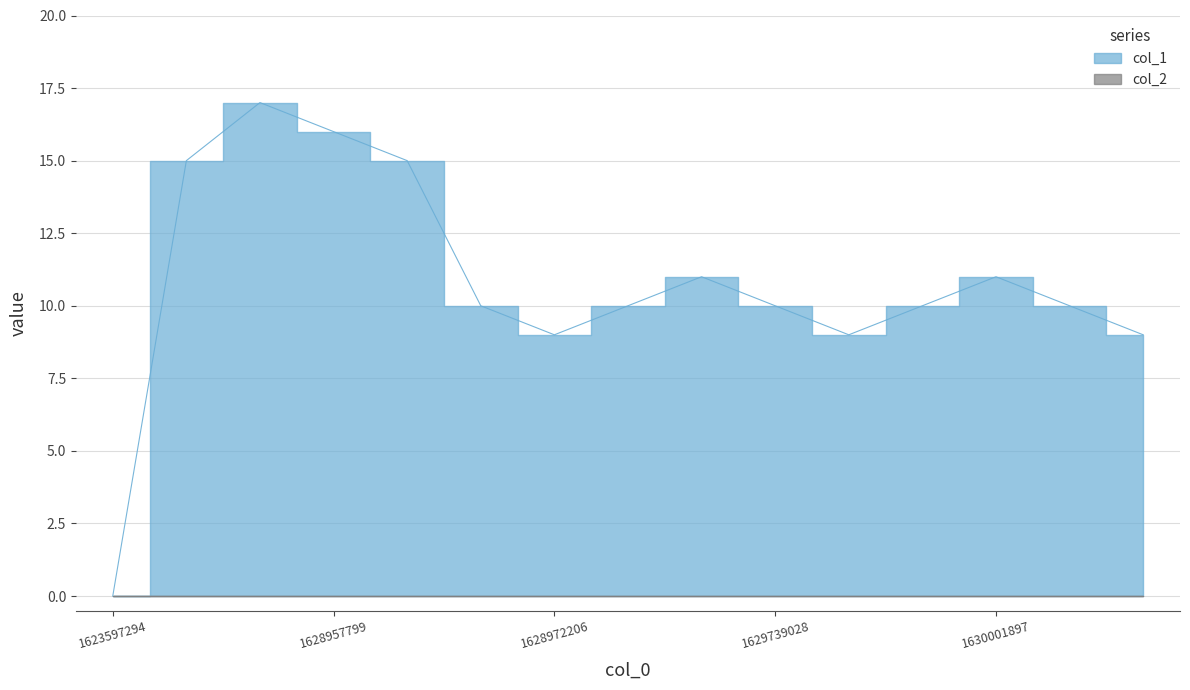

What value does the data have at 1630063099, to the nearest 10?

10